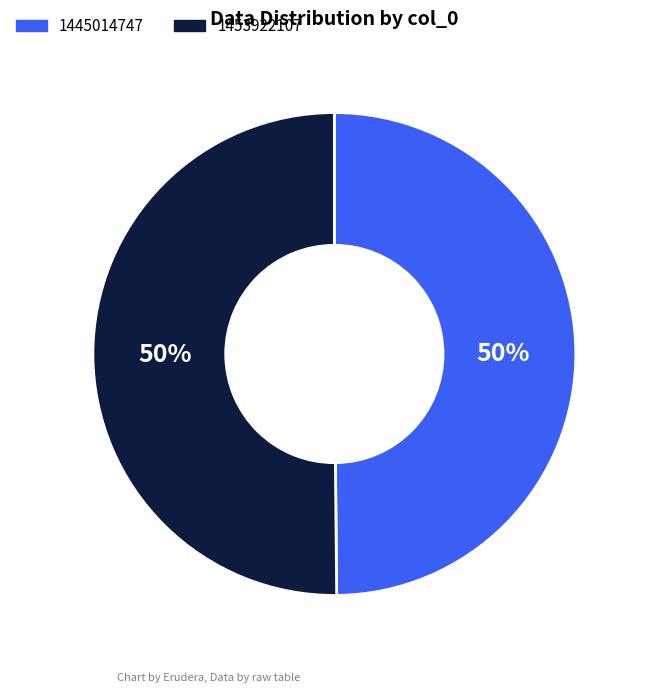

Approximately how many times larger is the value at 1453922107 compared to 1445014747?

1.0